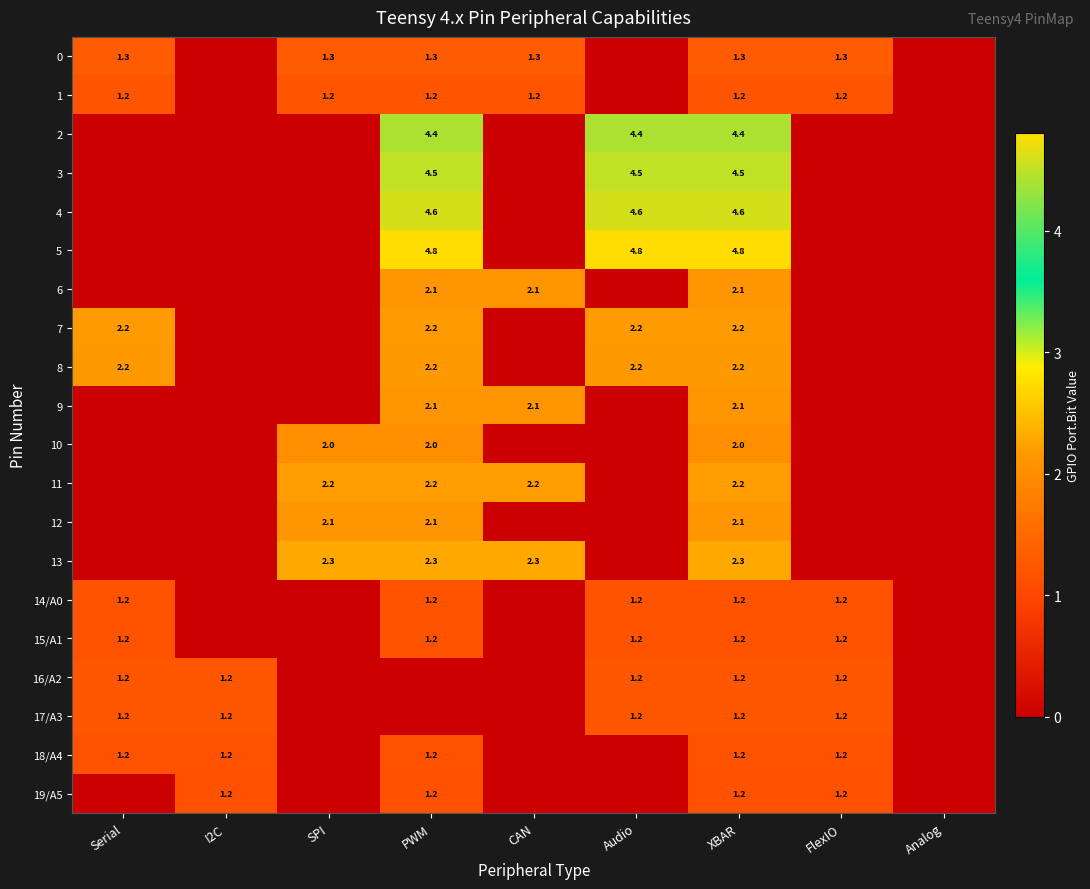

What is the spread (max minus min) of values at Serial?

2.2